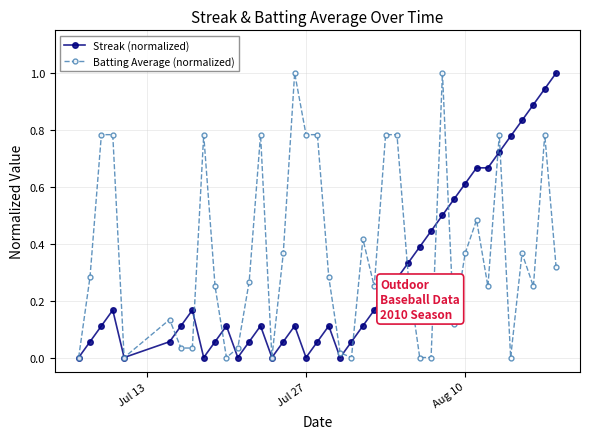

What is the maximum value for Batting Average (normalized)?

1.0